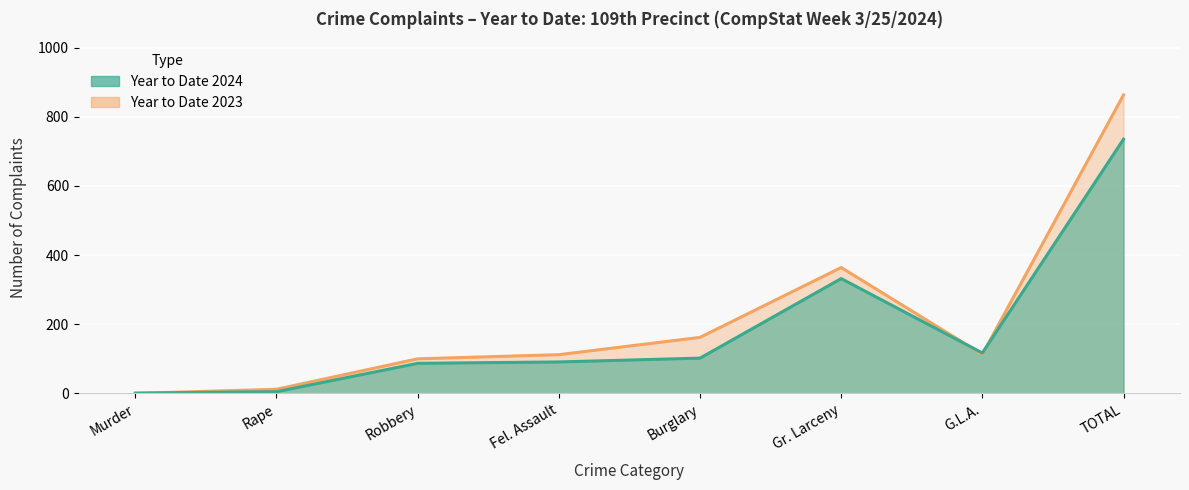

Reading right to left, transcribe all the data shown in this chart.

Year to Date 2024: 735	117	332	102	91	87	5	1
Year to Date 2023: 863	113	364	162	112	100	12	0